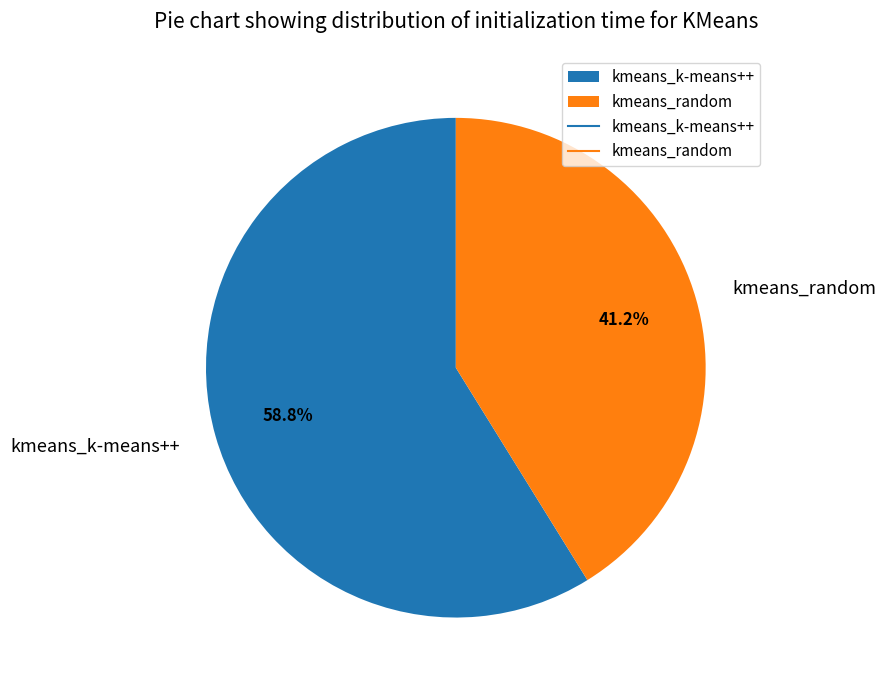

Between kmeans_k-means++ and kmeans_random, which is larger?

kmeans_k-means++